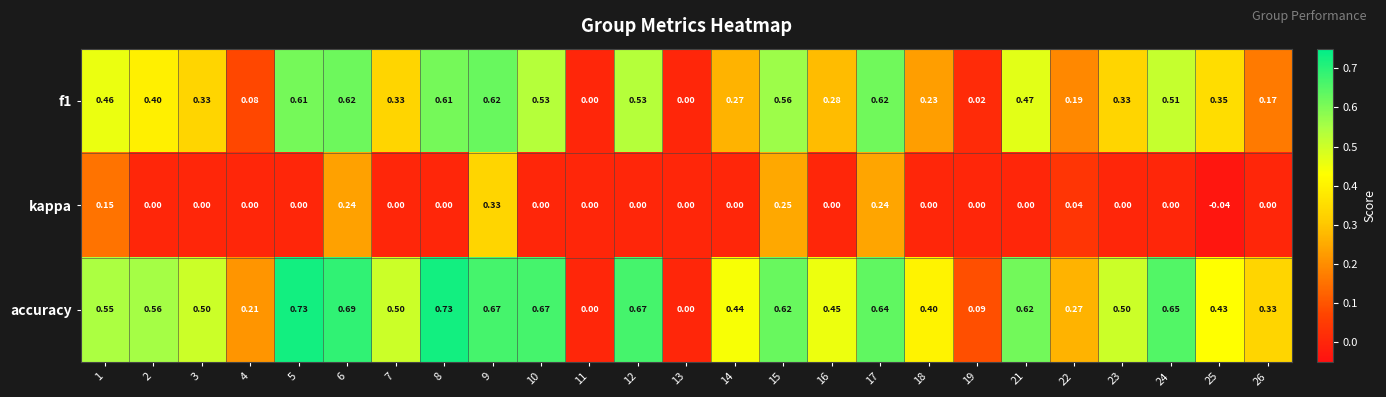

Which series has the widest spread of values?

accuracy